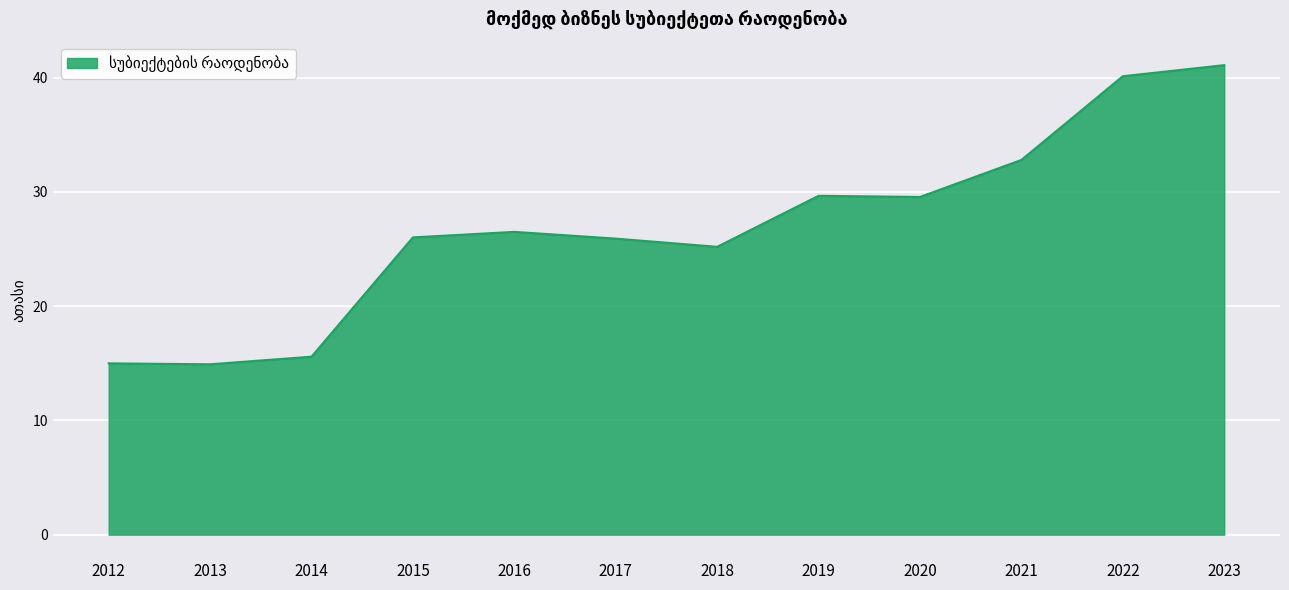

Read the value at 2020.

29.6